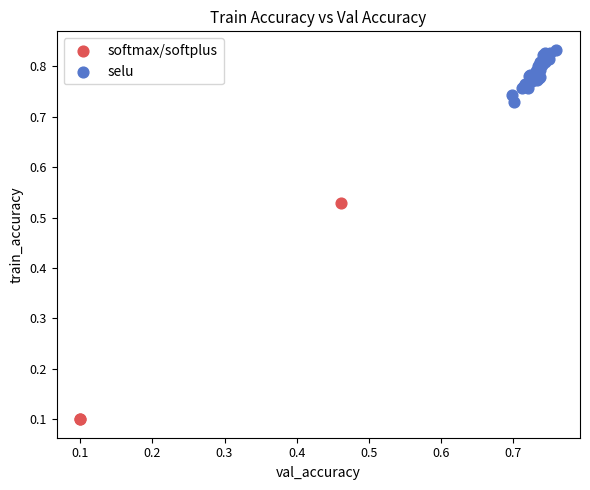

What are all the series names shown in the legend?

softmax/softplus, selu